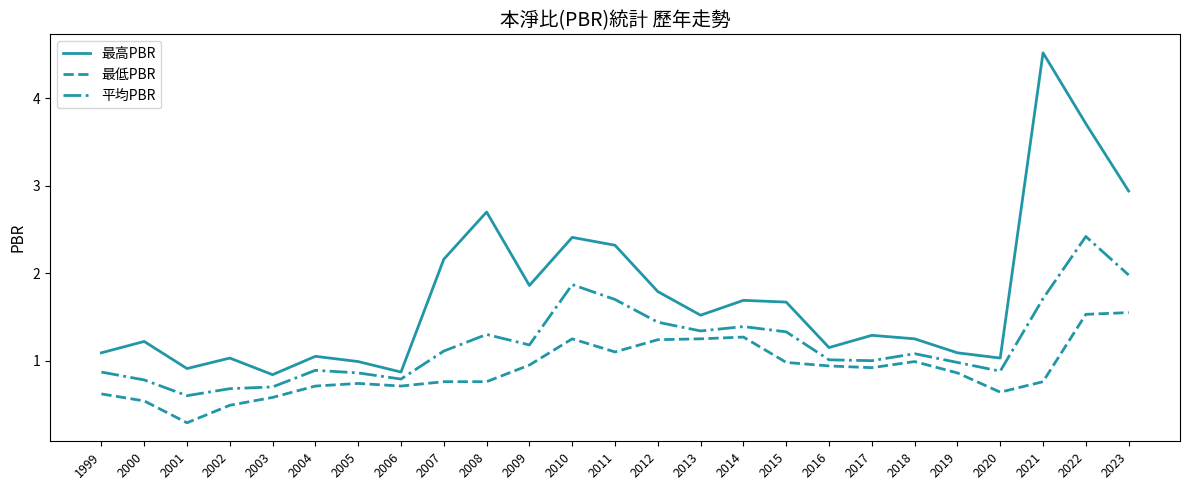

Read the 最低PBR value at 2001.

0.3